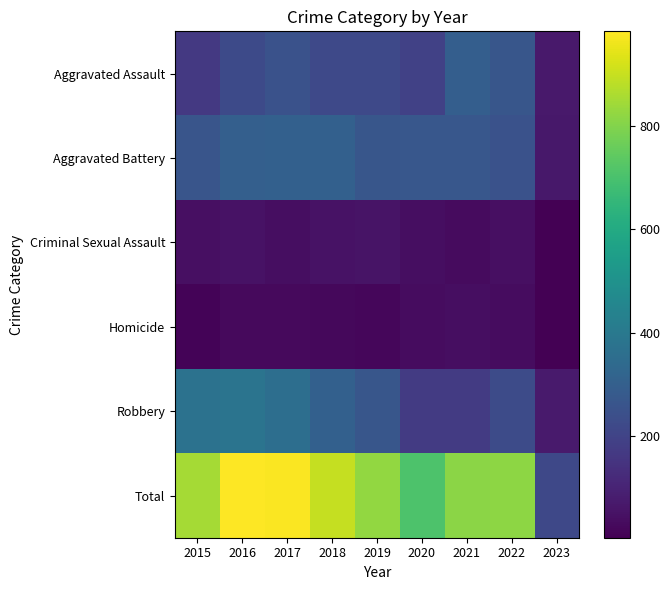

Reading left to right, extract all data points from this chart.

Aggravated Assault: 2015=164	2016=225	2017=251	2018=220	2019=220	2020=192	2021=295	2022=264	2023=69
Aggravated Battery: 2015=260	2016=298	2017=303	2018=302	2019=267	2020=269	2021=270	2022=248	2023=67
Criminal Sexual Assault: 2015=43	2016=51	2017=41	2018=51	2019=54	2020=39	2021=33	2022=44	2023=3
Homicide: 2015=13	2016=28	2017=27	2018=23	2019=21	2020=34	2021=38	2022=36	2023=3
Robbery: 2015=372	2016=381	2017=356	2018=302	2019=264	2020=174	2021=175	2022=226	2023=75
Total: 2015=852	2016=983	2017=978	2018=898	2019=826	2020=708	2021=811	2022=818	2023=217